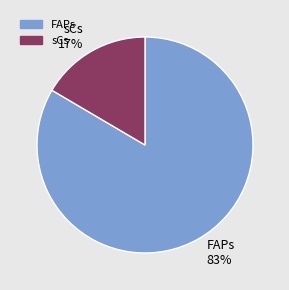

How many segments does this pie chart have?

2